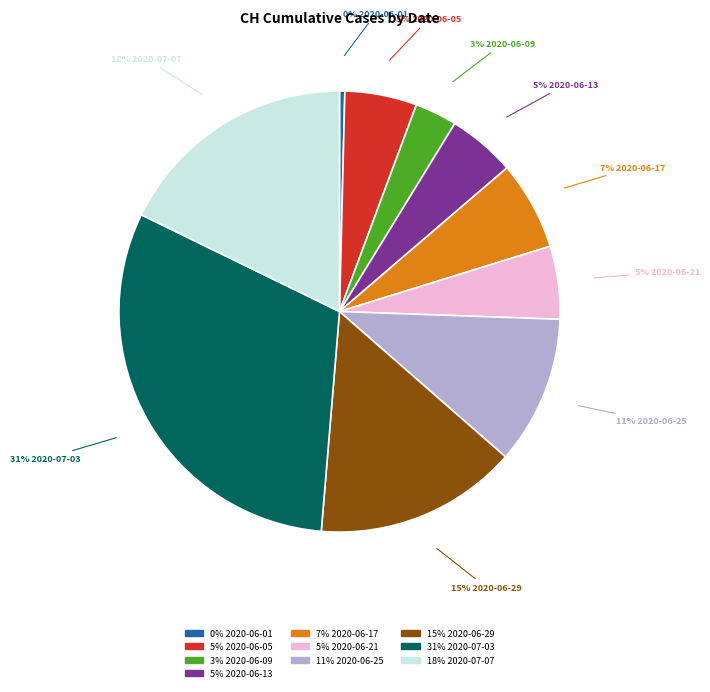

To the nearest percent, what is the difference between the largest and smallest slice percentages?

31%